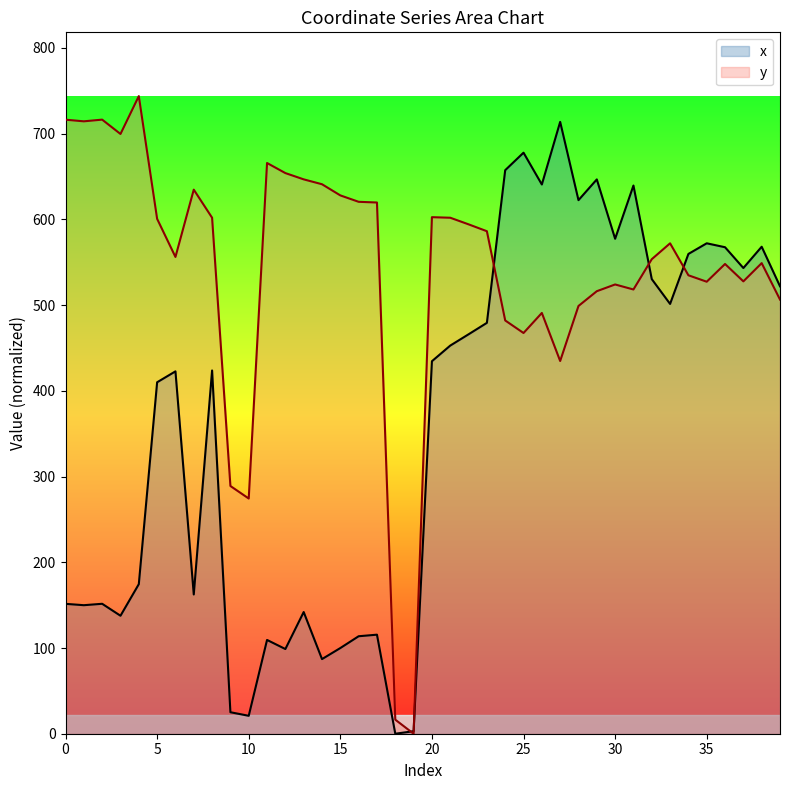

Reading left to right, transcribe all the data shown in this chart.

x: 0=151.5	1=149.9	2=151.6	3=137.6	4=174.5	5=410.0	6=422.7	7=162.4	8=423.8	9=25.1	10=20.9	11=109.4	12=98.8	13=141.9	14=87.1	15=99.9	16=113.7	17=115.5	18=0.0	19=2.9	20=434.5	21=452.8	22=466.0	23=479.3	24=657.4	25=677.8	26=640.7	27=713.7	28=622.4	29=646.6	30=577.4	31=639.5	32=530.4	33=501.4	34=559.7	35=572.1	36=567.5	37=543.3	38=568.1	39=522.0
y: 0=716.3	1=714.4	2=716.4	3=699.6	4=743.8	5=600.7	6=556.2	7=634.7	8=601.9	9=289.0	10=274.4	11=665.8	12=654.0	13=646.7	14=641.0	15=628.0	16=620.5	17=619.7	18=16.4	19=0.0	20=602.6	21=601.9	22=594.2	23=586.2	24=482.1	25=467.5	26=490.9	27=434.8	28=499.0	29=516.2	30=524.1	31=518.2	32=553.6	33=572.1	34=534.8	35=527.3	36=548.0	37=527.7	38=549.0	39=506.5